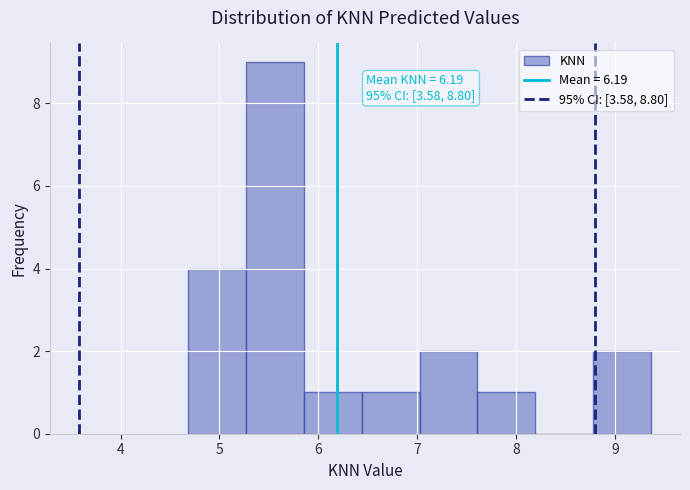

Which range on the x-axis has the tallest bar?

5.3 to 5.9